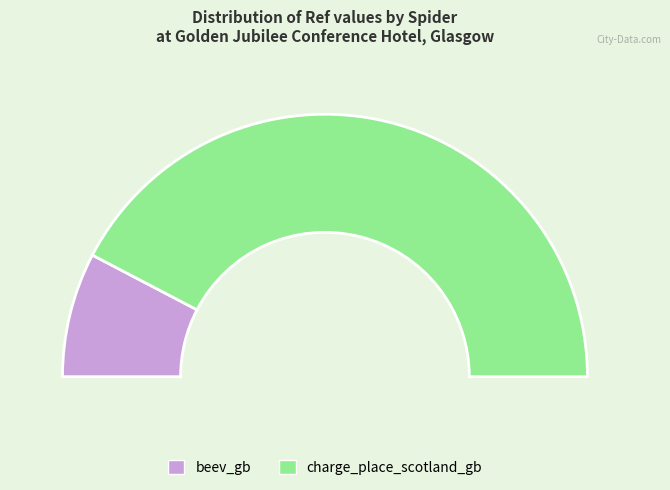

Is it true that charge_place_scotland_gb is 85% of the pie?

True